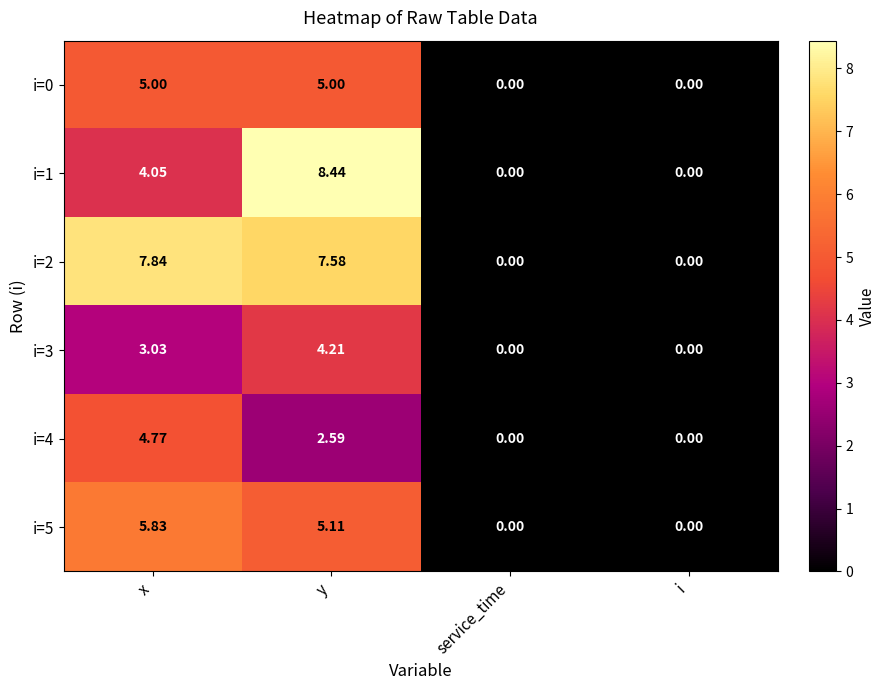

How many series are shown in this chart?

6